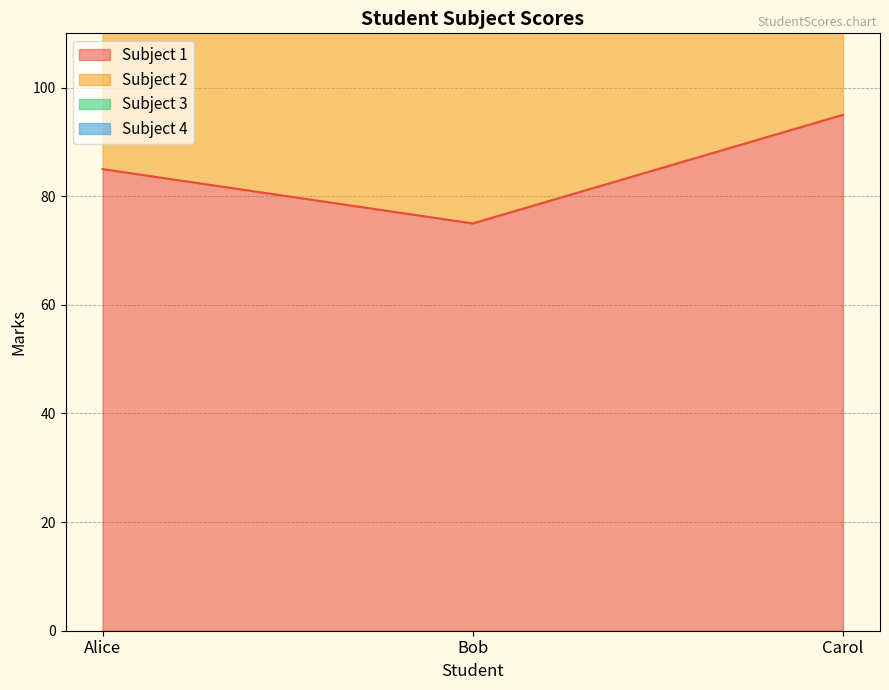

Where does the Subject 1 series first go above 85?

Carol